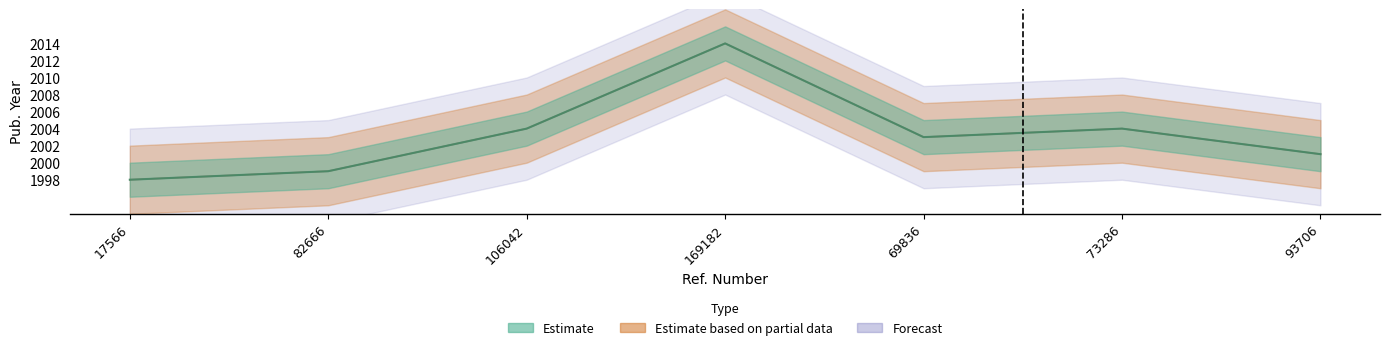

True or false: Estimate has more than 1 interior local peaks.

True